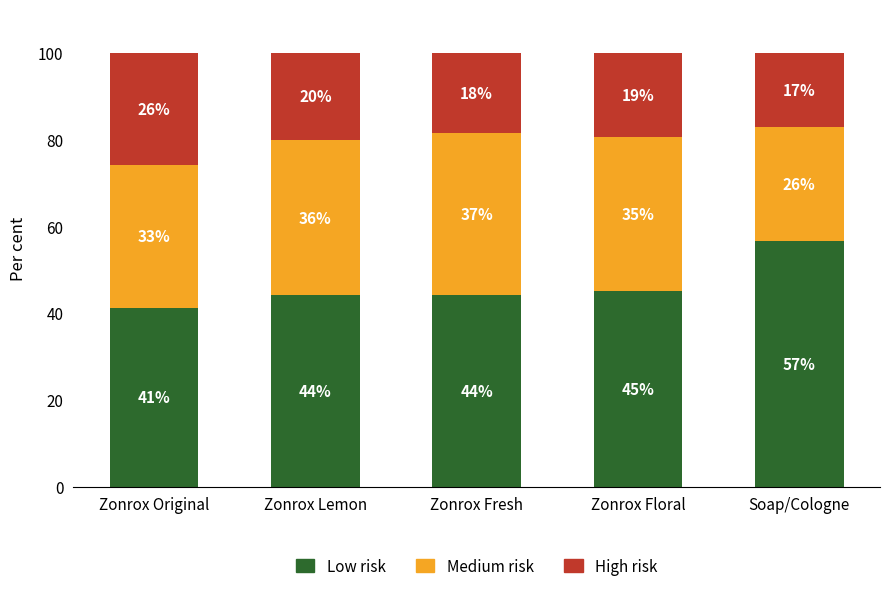

What are all the series names shown in the legend?

Low risk, Medium risk, High risk